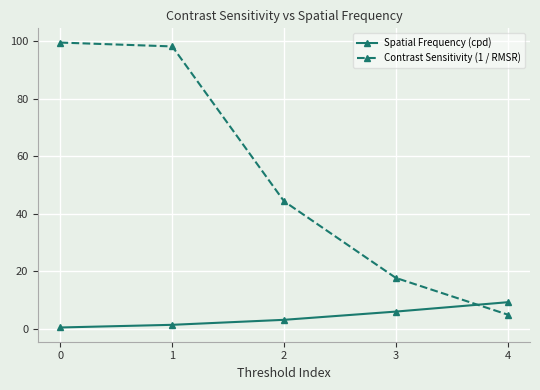

True or false: Contrast Sensitivity (1 / RMSR) has a value of 99.6 at 0.

True